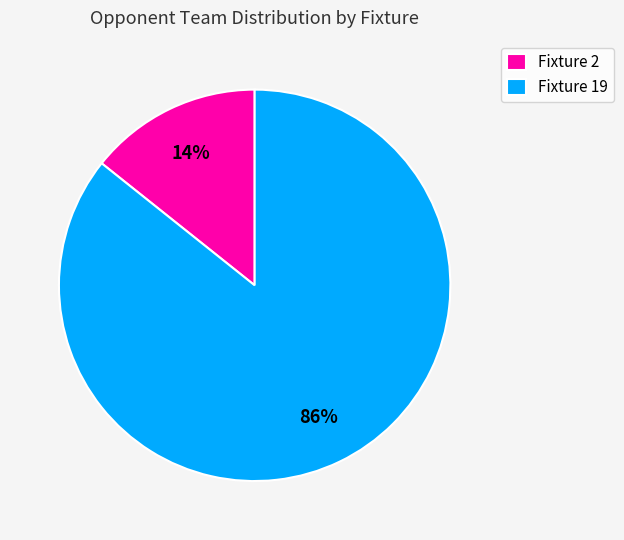

To the nearest percent, what portion does Fixture 19 represent?

86%